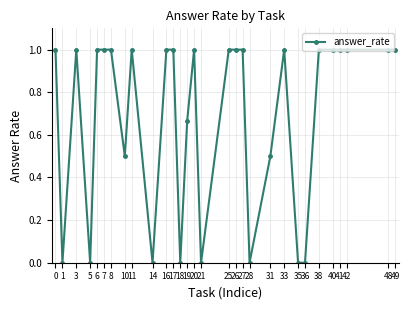

What is the value of the 29th point from the left?

1.0